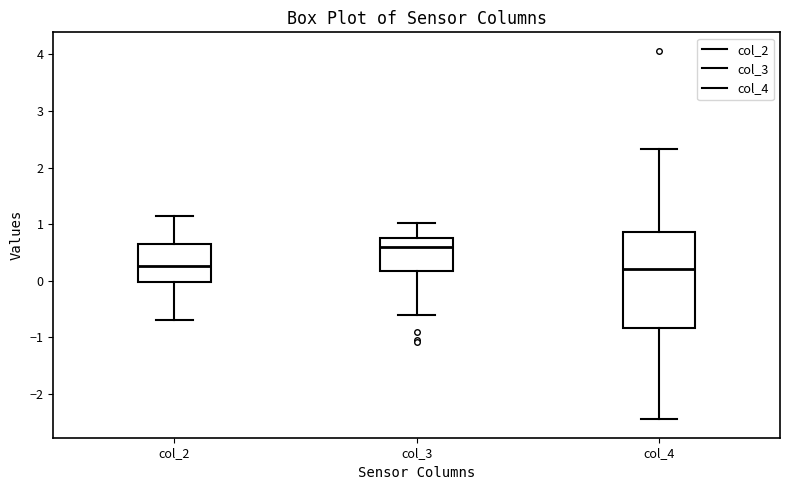

Comparing the boxes themselves (not the whiskers), which one is the tallest?

col_4